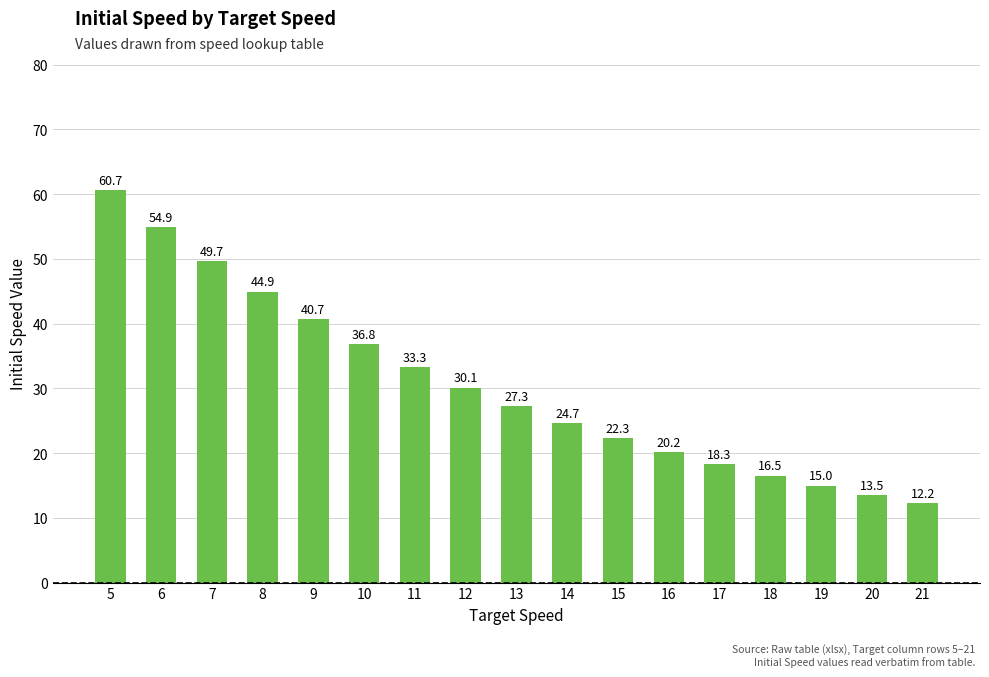

What is the change in value from 6 to 15?

-32.6